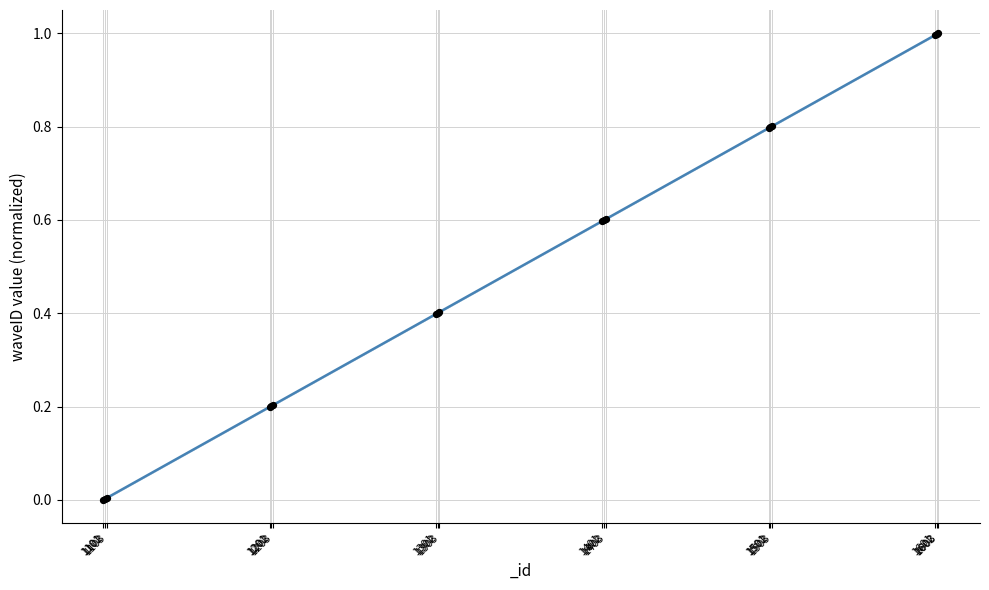

What is the difference between the maximum and minimum values?

1.0